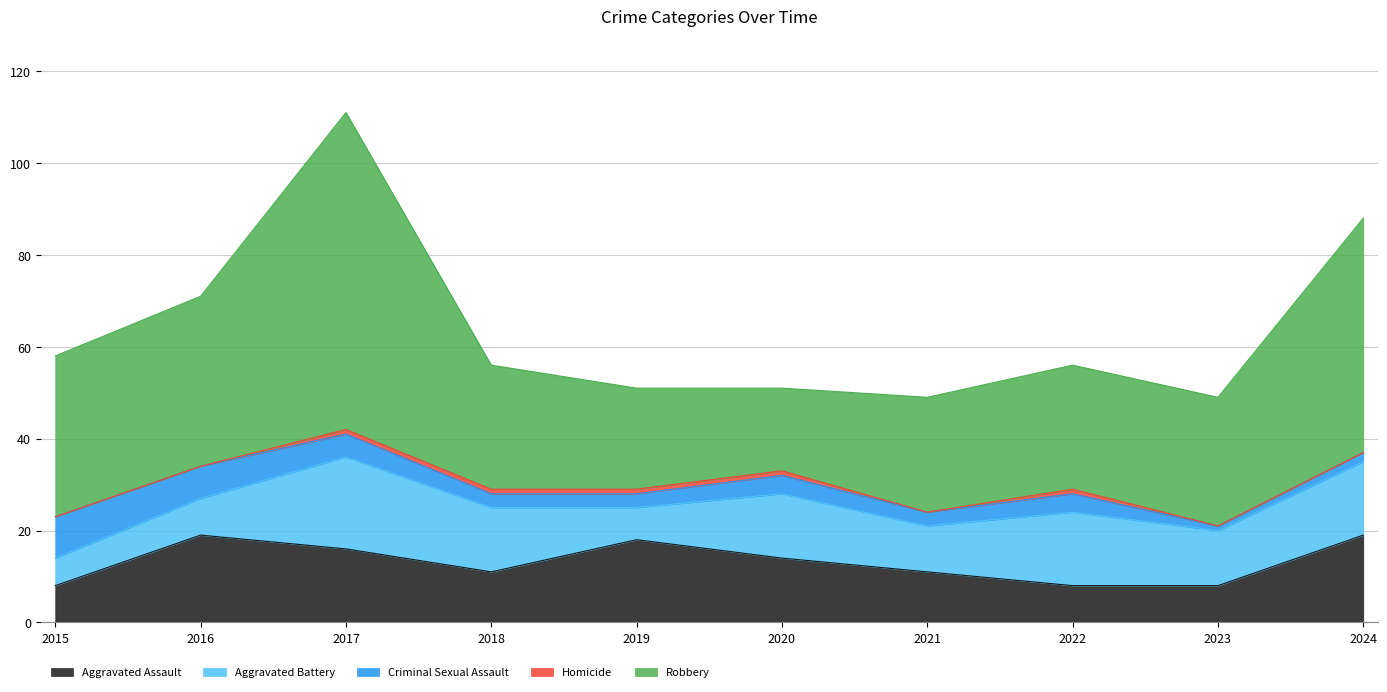

Which series changed the most between 2016 and 2017?

Robbery